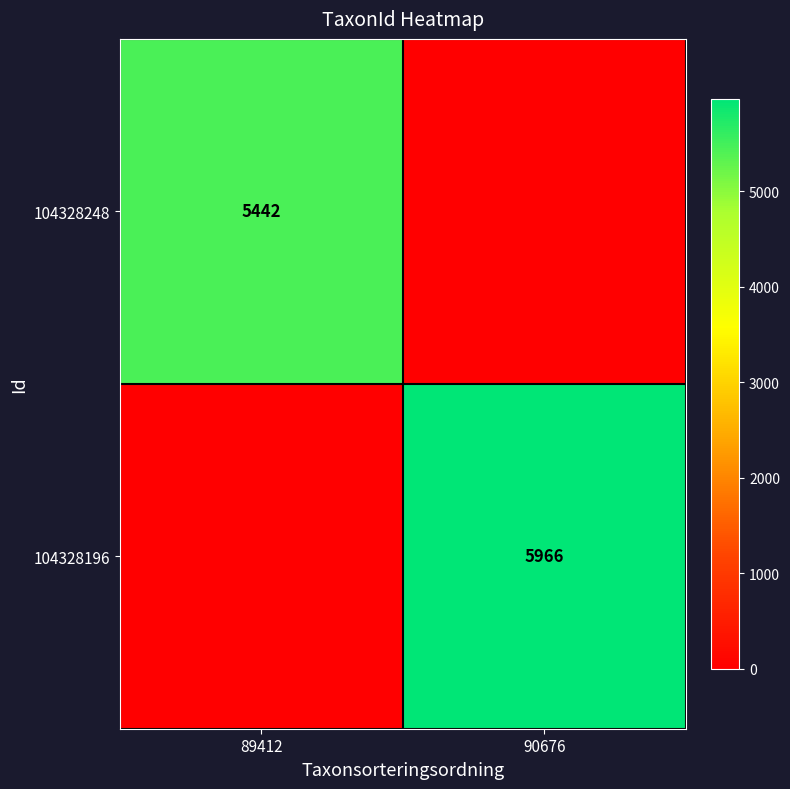

True or false: 104328196 has a value of 5966 at 90676.

True